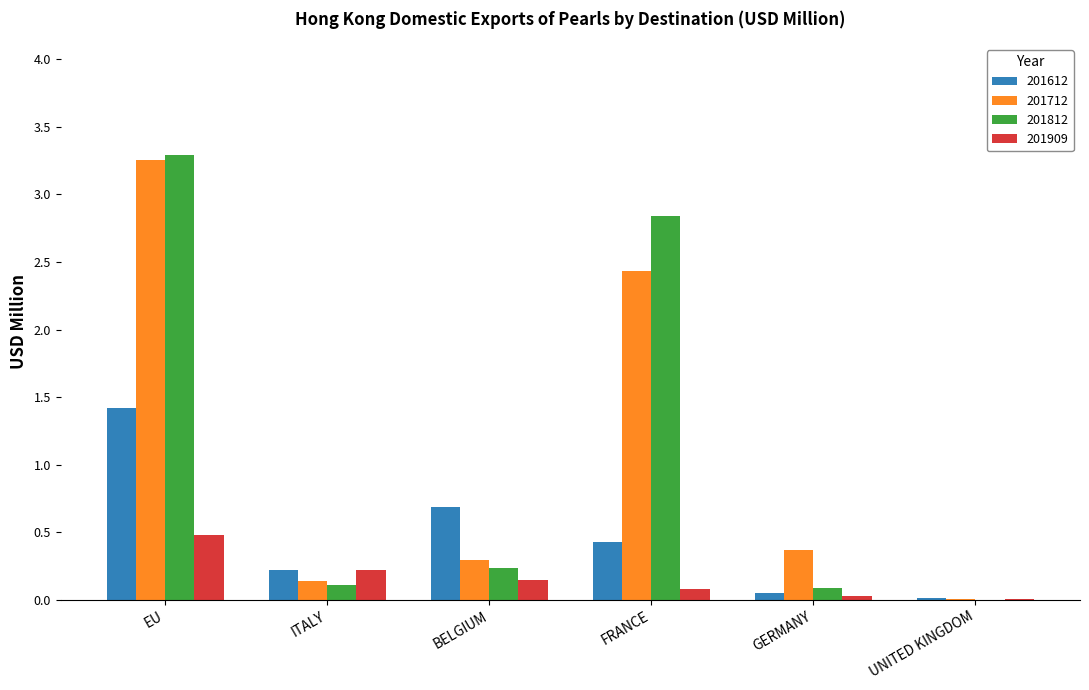

What is the sum of all 201812 values?

6.6